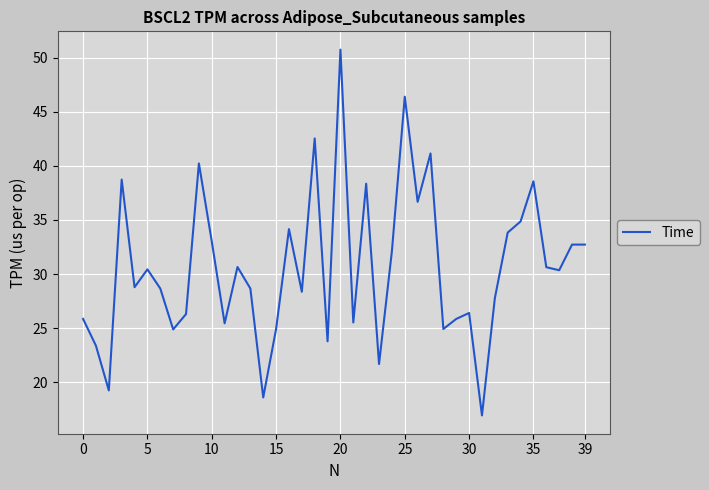

What is the average value?

30.6